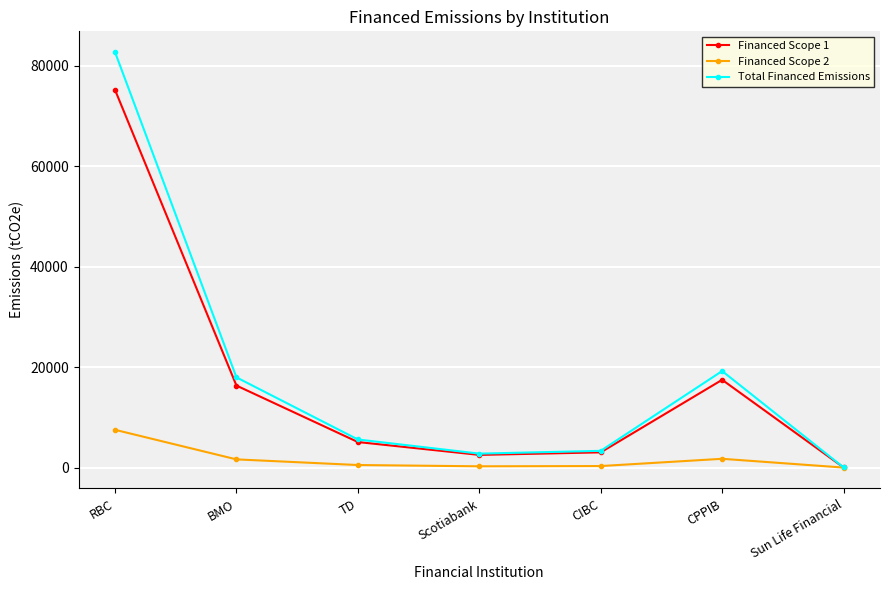

Which series has the largest range (max minus min)?

Total Financed Emissions